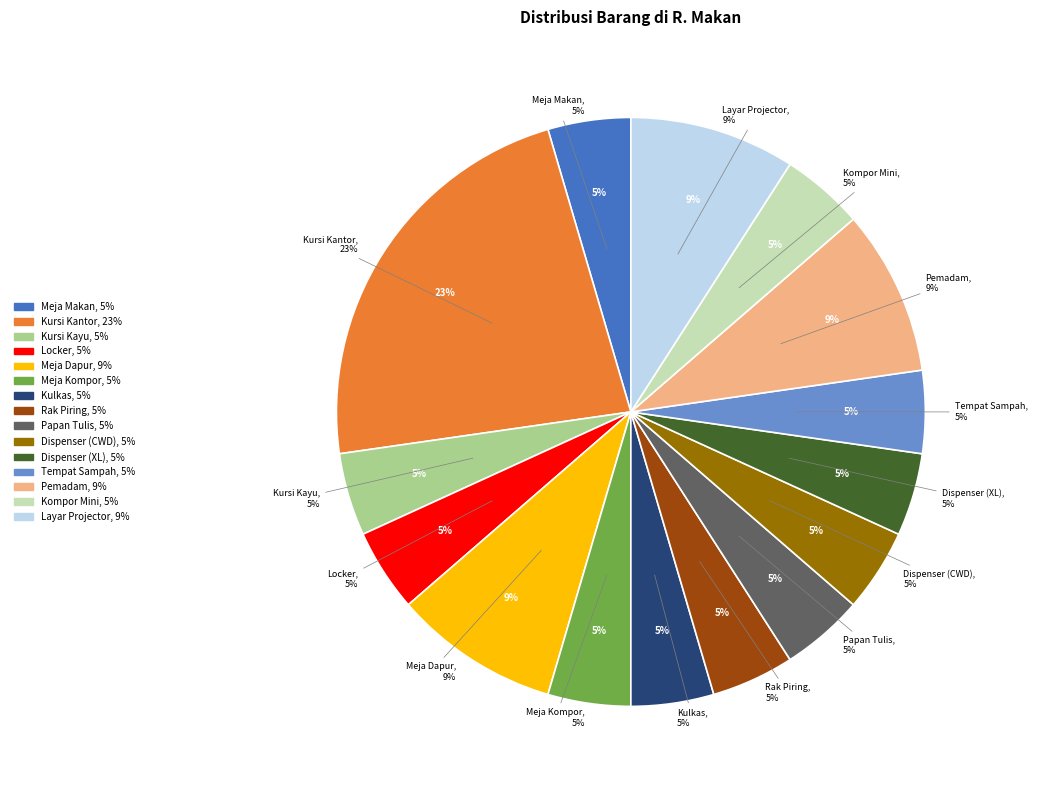

Rank the categories by value from lowest to highest.

Meja Makan, Kursi Kayu, Locker, Meja Kompor, Kulkas, Rak Piring, Papan Tulis, Dispenser (CWD), Dispenser (XL), Tempat Sampah, Kompor Mini, Meja Dapur, Pemadam, Layar Projector, Kursi Kantor